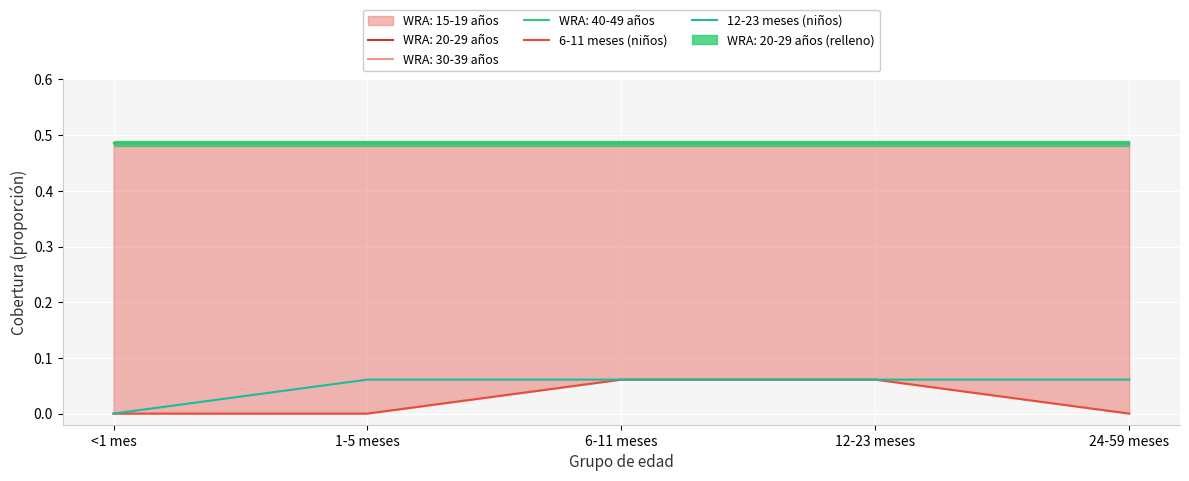

Which series changed the most between <1 mes and 24-59 meses?

12-23 meses (niños)